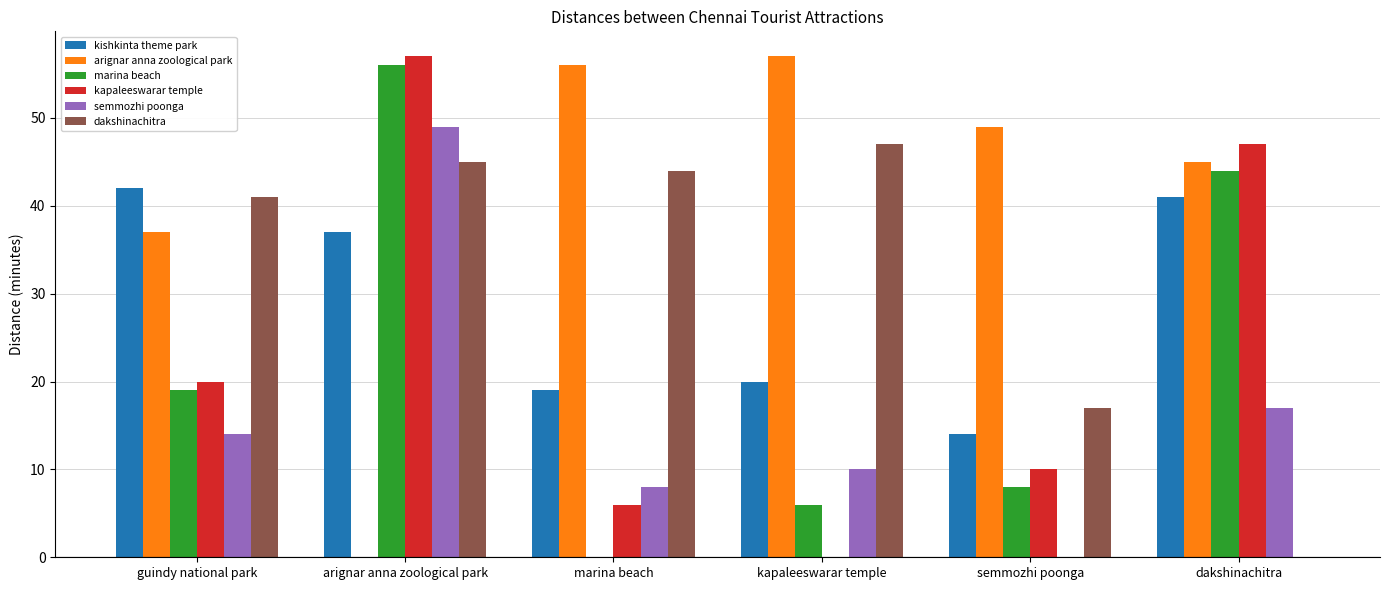

At which label is marina beach closest to 28?

guindy national park